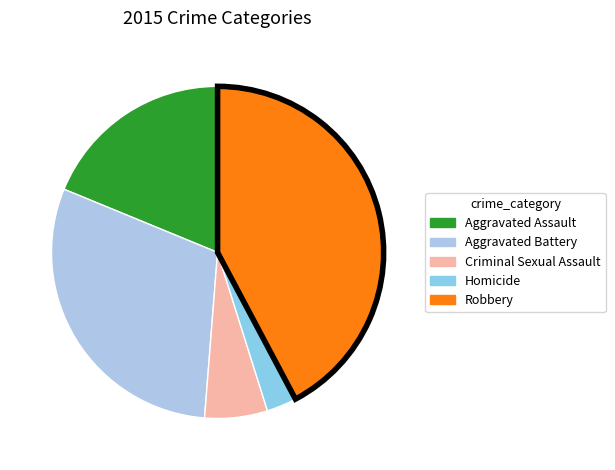

To the nearest percent, what portion does Aggravated Assault represent?

19%